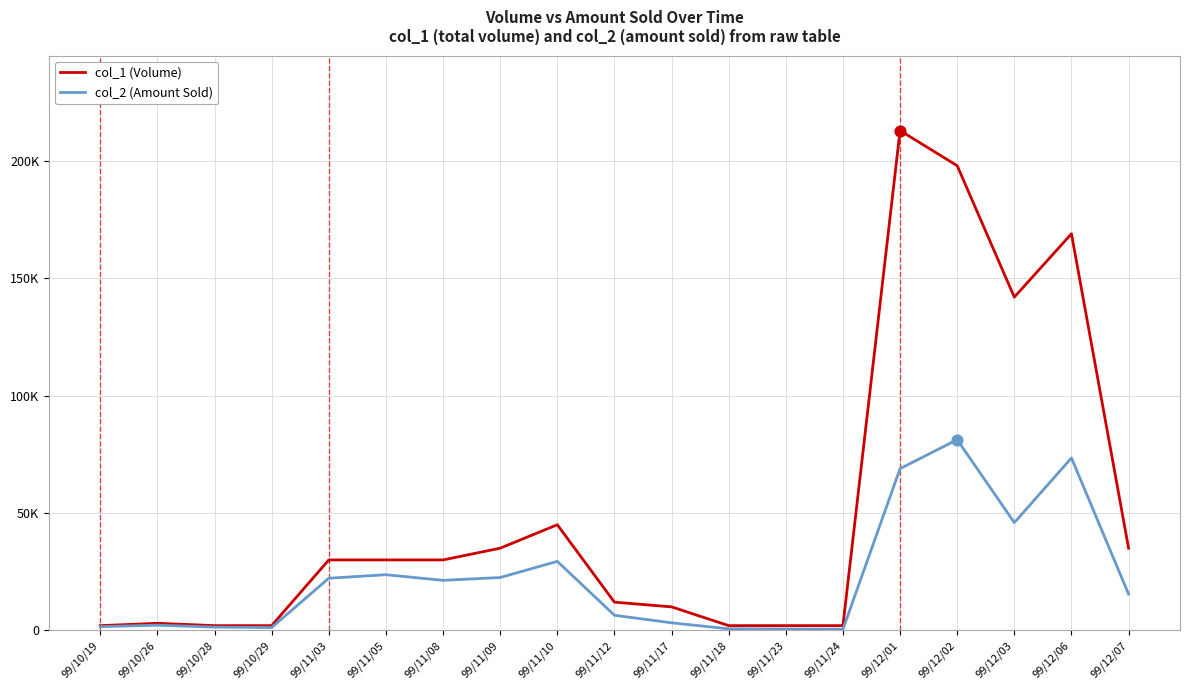

What are all the series names shown in the legend?

col_1 (Volume), col_2 (Amount Sold)